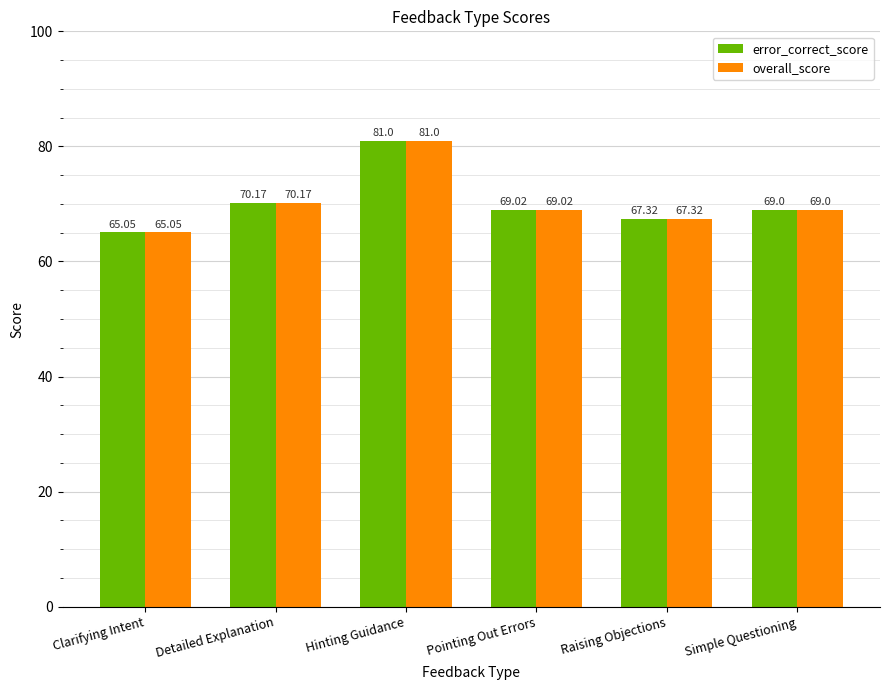

At which label is overall_score closest to 73?

Detailed Explanation